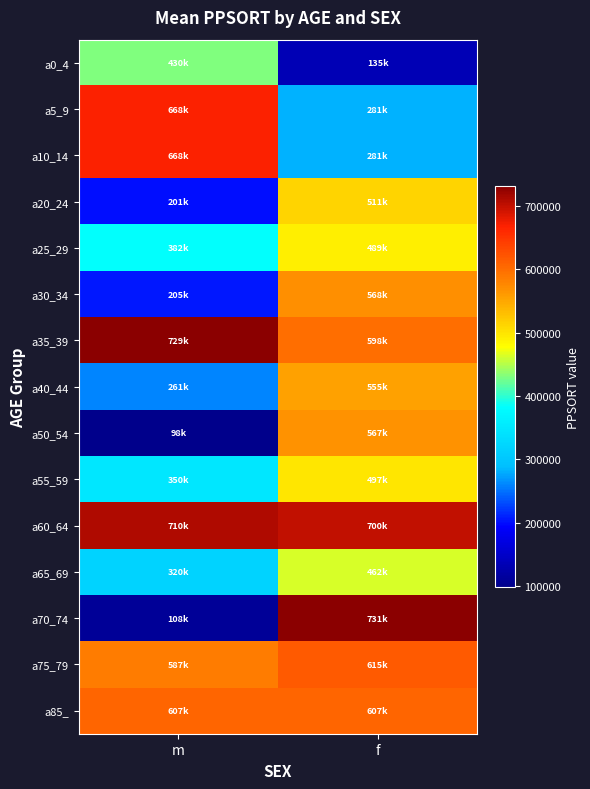

What is the spread (max minus min) of values at m?

631742